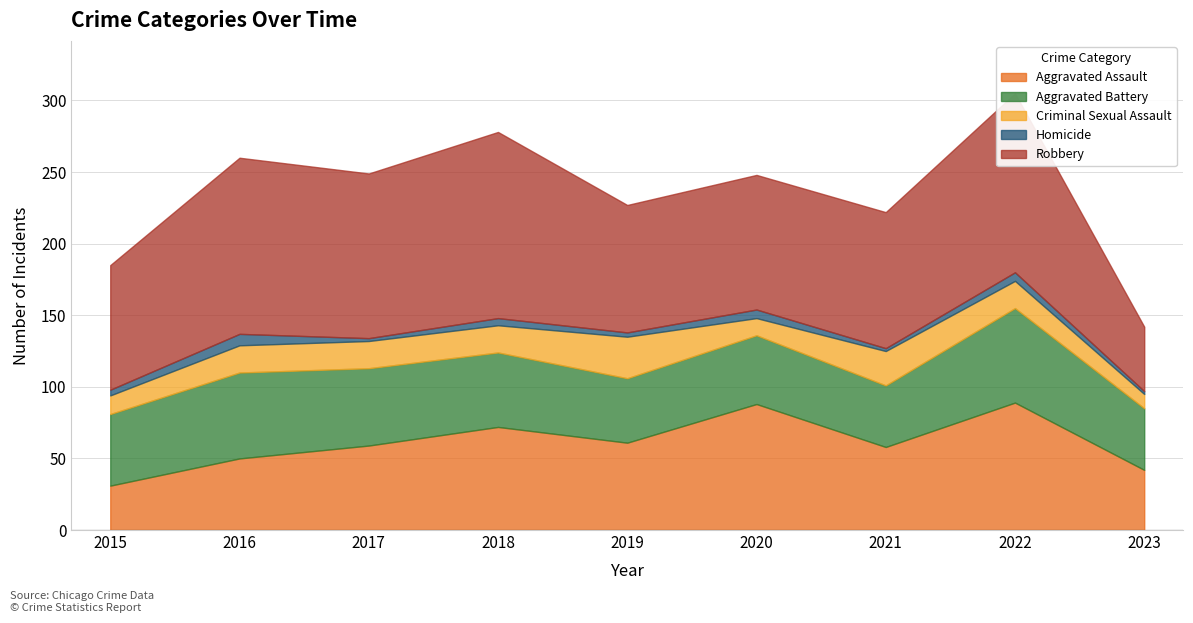

What is the difference between the maximum and minimum values in the Homicide series?

6